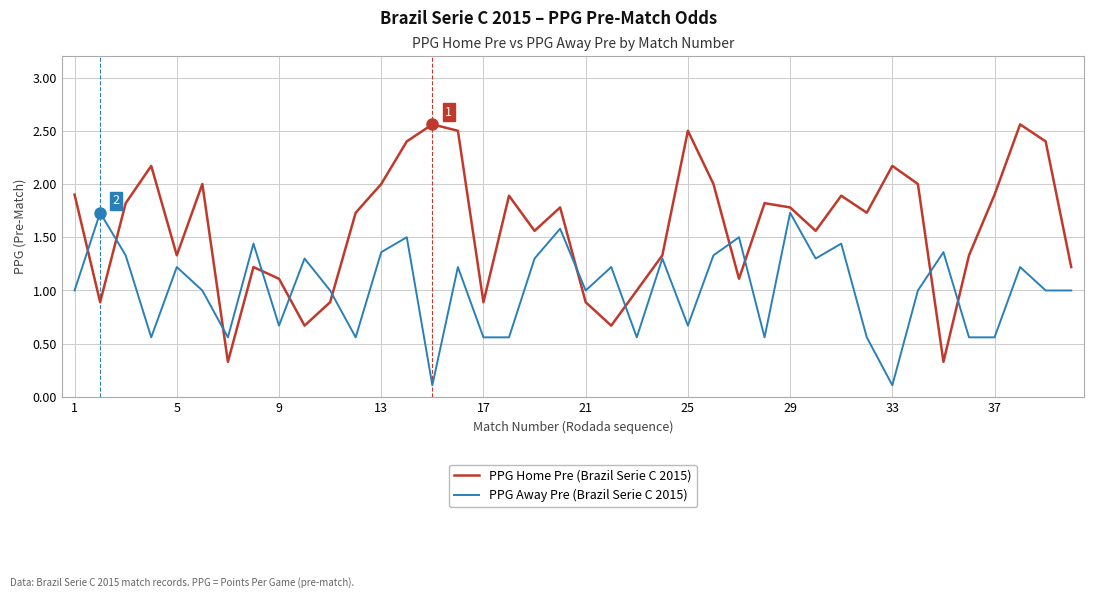

Which series has the widest spread of values?

PPG Home Pre (Brazil Serie C 2015)